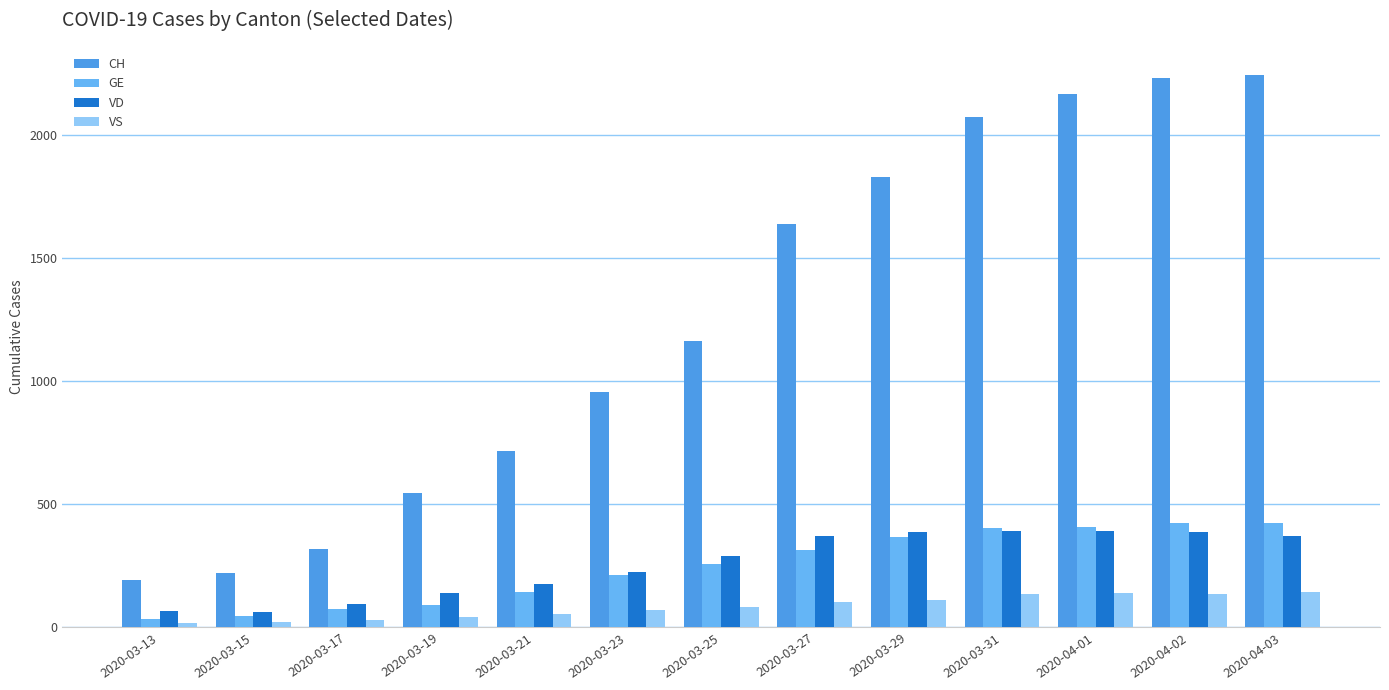

How many categories are shown in the chart?

13